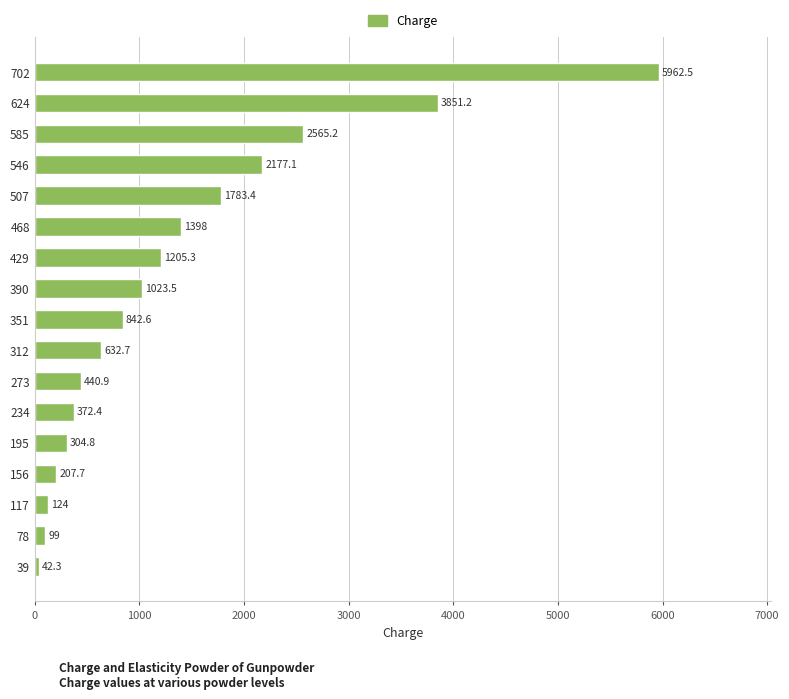

True or false: the data shows 632.7 at 312.

True